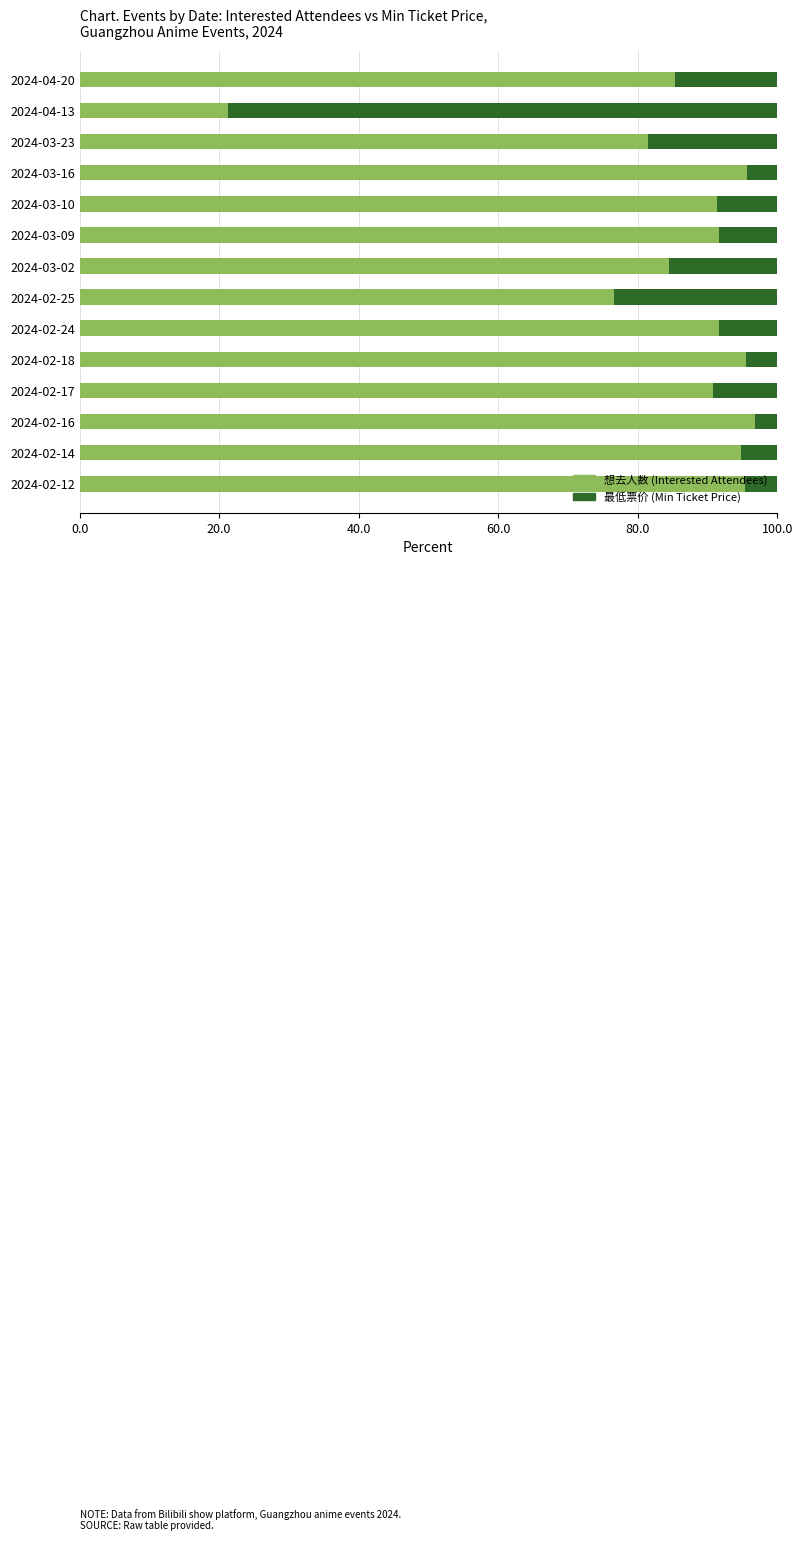

What is the total value across all series at 2024-02-17?

100.0